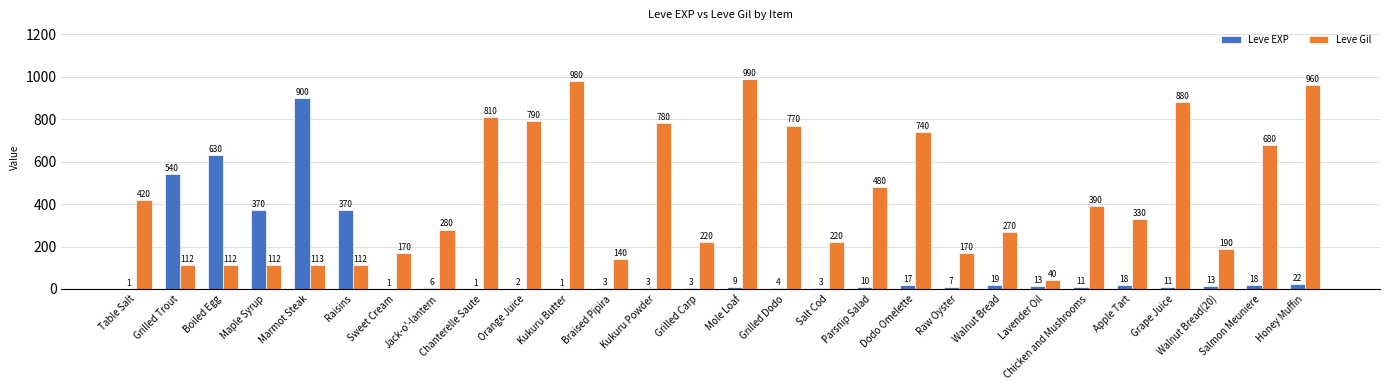

Which series has the largest total across all categories?

Leve Gil